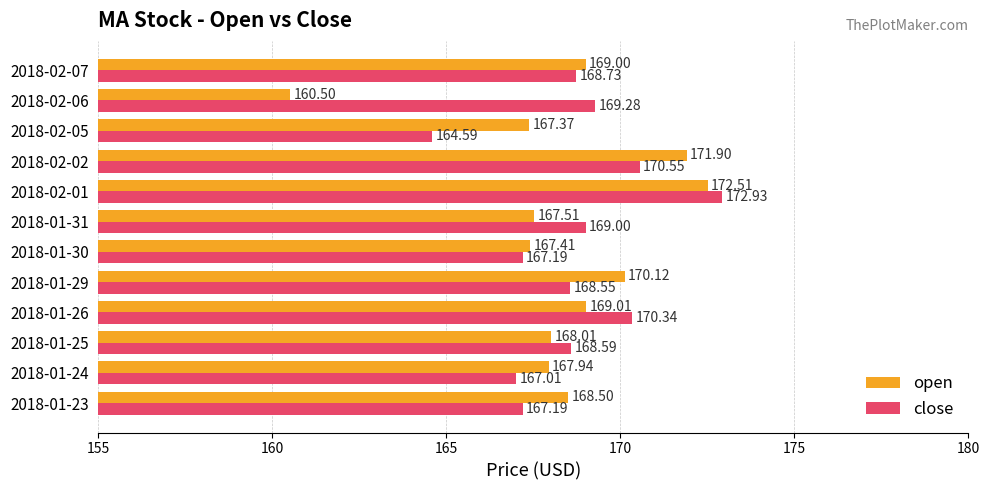

How many series are shown in this chart?

2